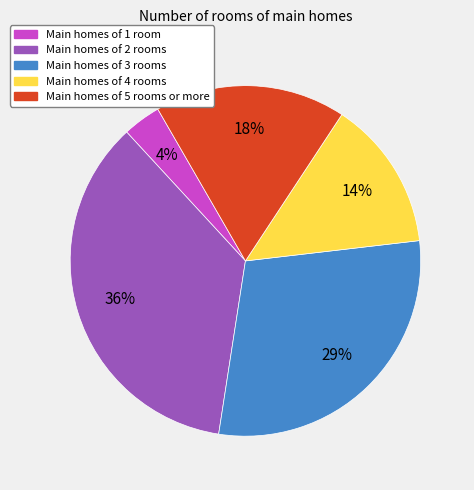

Rank the categories by value from highest to lowest.

Main homes of 2 rooms, Main homes of 3 rooms, Main homes of 5 rooms or more, Main homes of 4 rooms, Main homes of 1 room